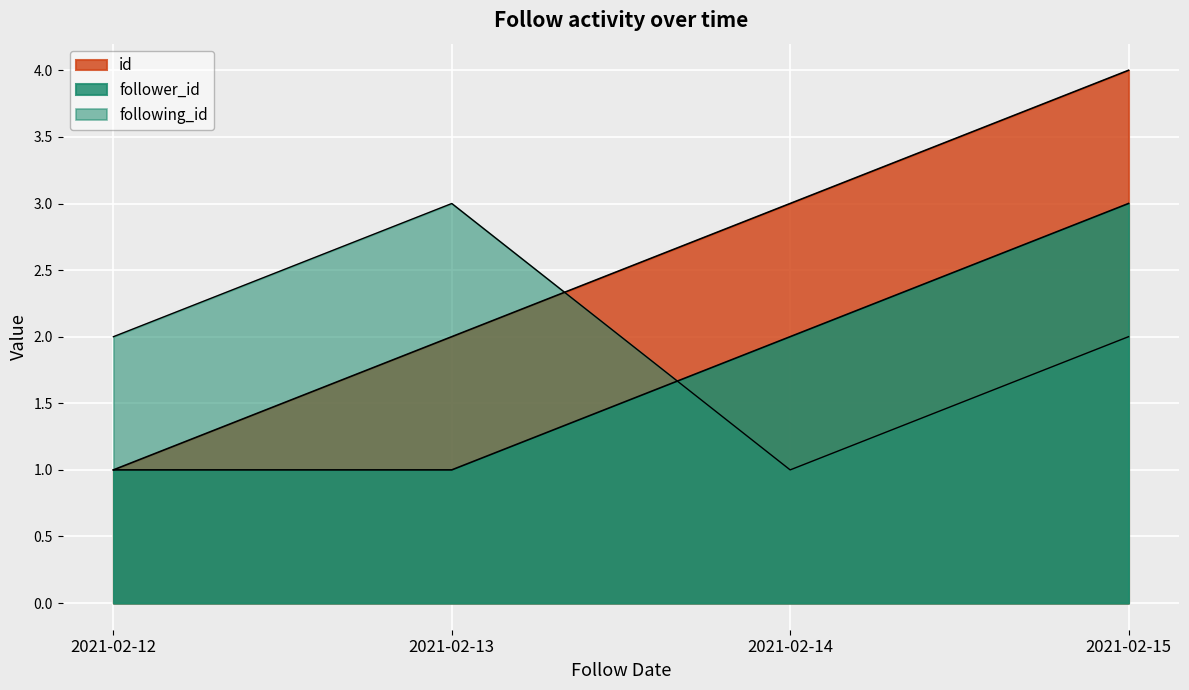

Reading left to right, list all the values displayed in this chart.

id: 2021-02-12=1	2021-02-13=2	2021-02-14=3	2021-02-15=4
follower_id: 2021-02-12=1	2021-02-13=1	2021-02-14=2	2021-02-15=3
following_id: 2021-02-12=2	2021-02-13=3	2021-02-14=1	2021-02-15=2